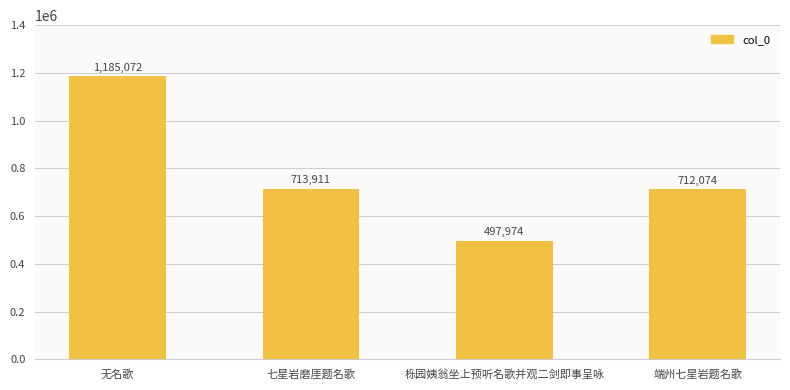

Are the bars horizontal?

No